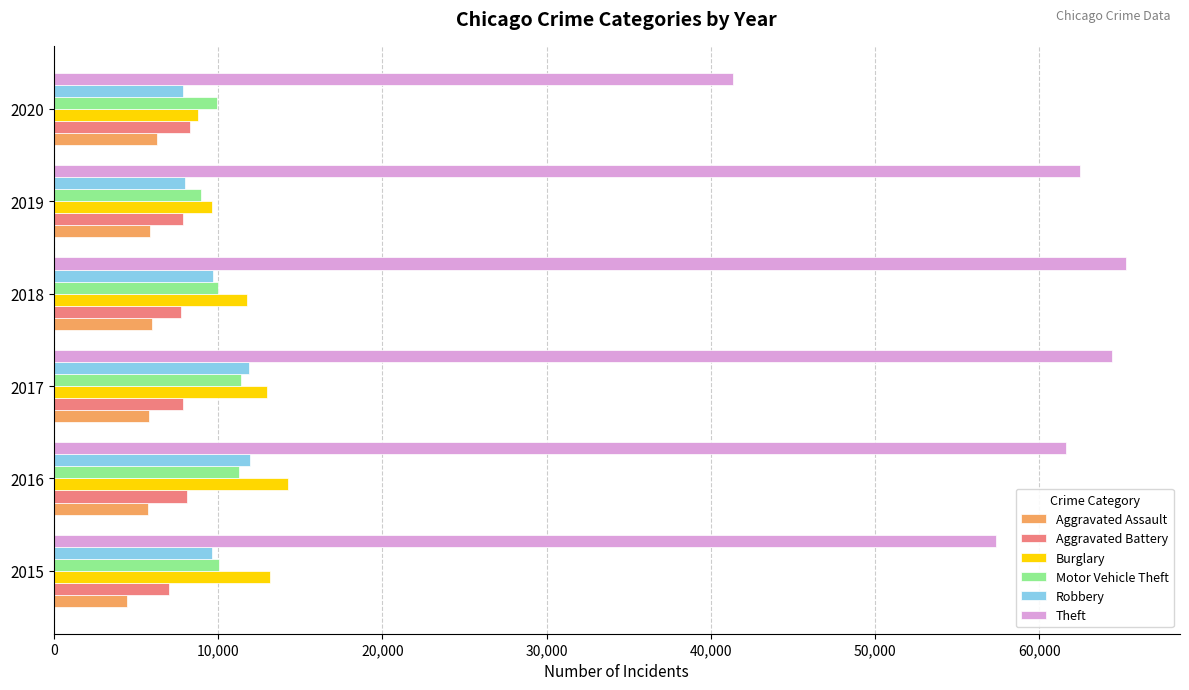

What is the total value across all series at 2016?

112957